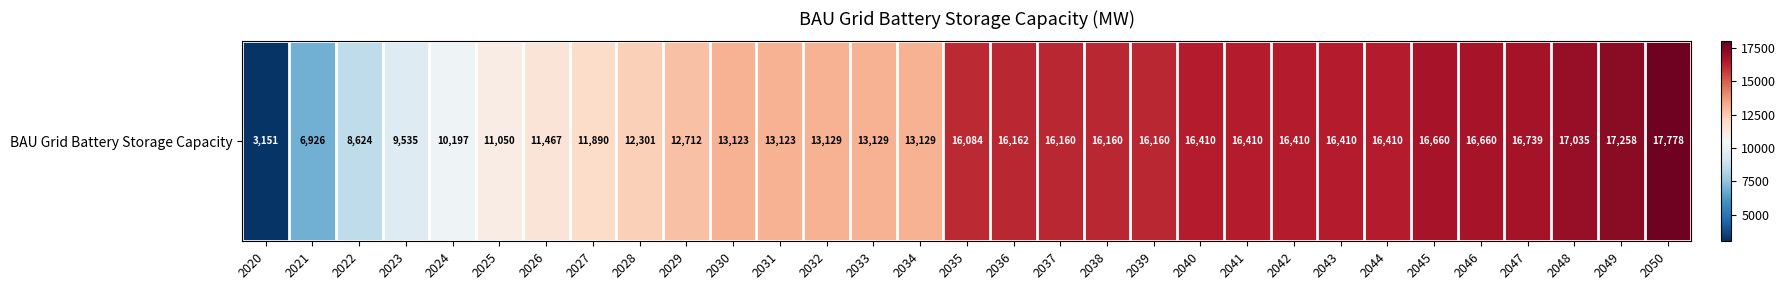

List the labels in order of value, smallest first.

2020, 2021, 2022, 2023, 2024, 2025, 2026, 2027, 2028, 2029, 2030, 2031, 2032, 2033, 2034, 2035, 2037, 2038, 2039, 2036, 2040, 2041, 2042, 2043, 2044, 2045, 2046, 2047, 2048, 2049, 2050